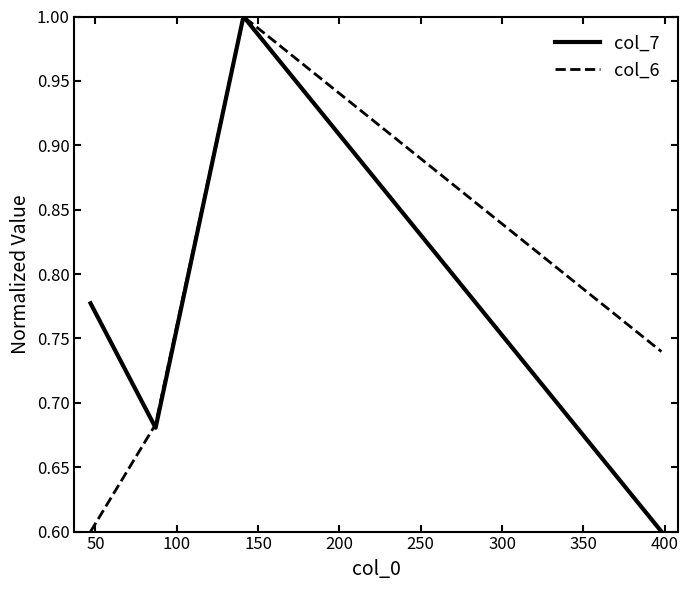

How many interior local peaks does the col_6 series have?

1